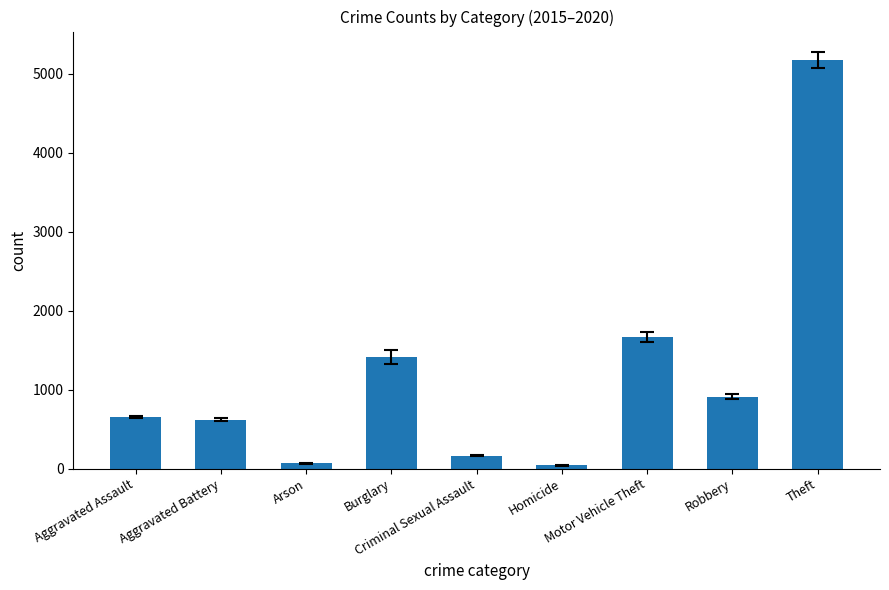

The chart shows a value of 2452 at Burglary. True or false?

False